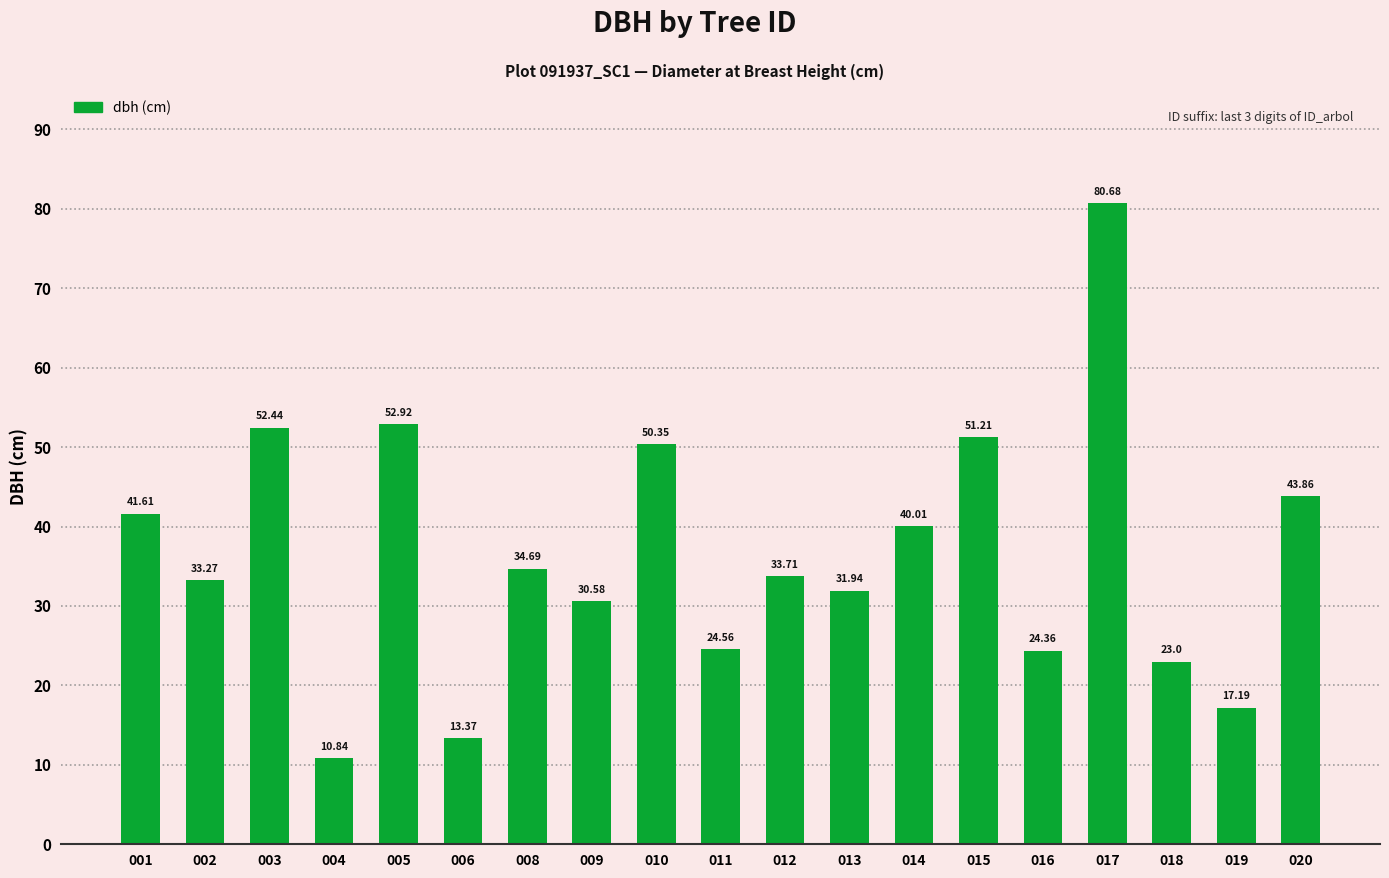

What is the minimum value shown in the chart?

10.8